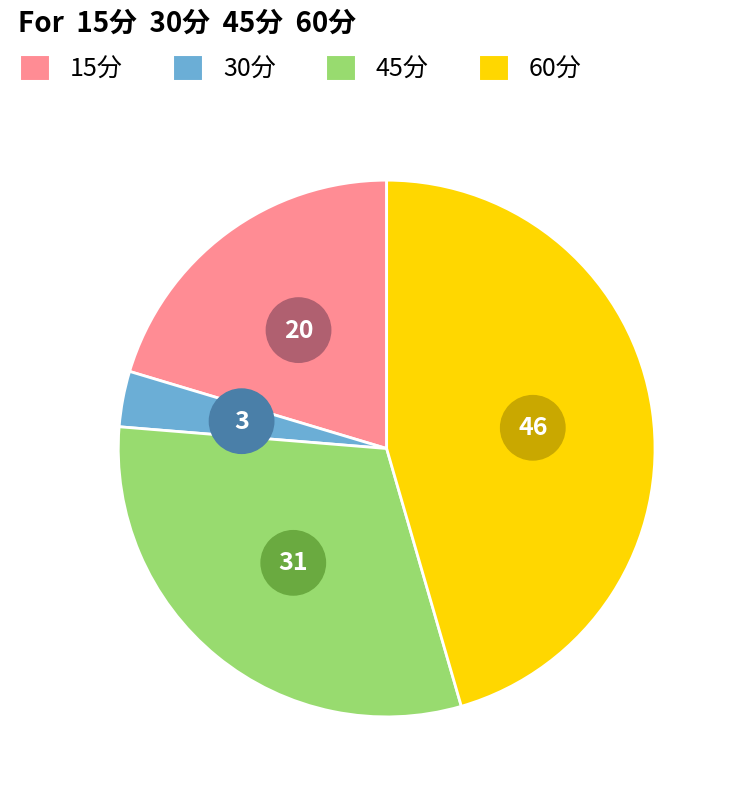

Which category has the smallest portion of the pie?

30分